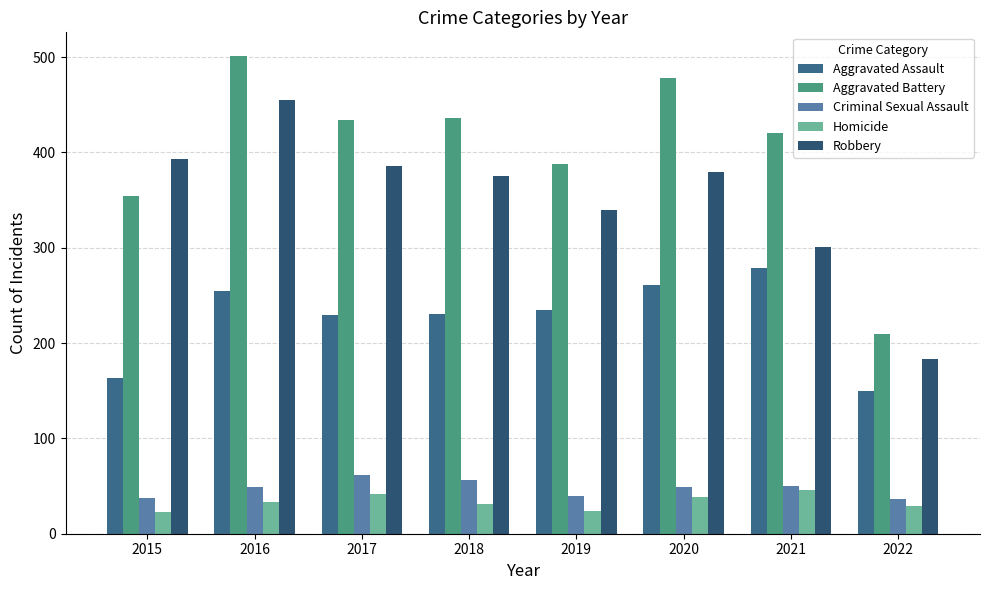

Is the value of Robbery at 2020 greater than the value of Homicide at 2022?

Yes